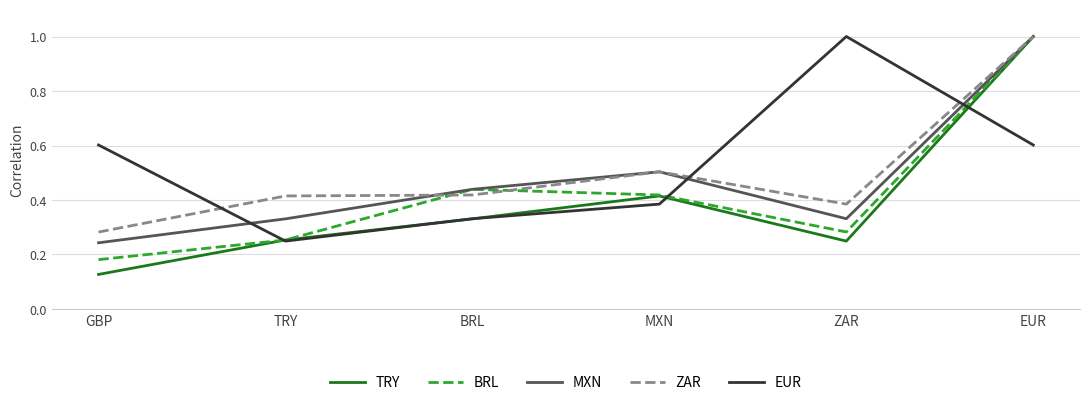

The MXN series shows 0.5 at MXN. True or false?

True